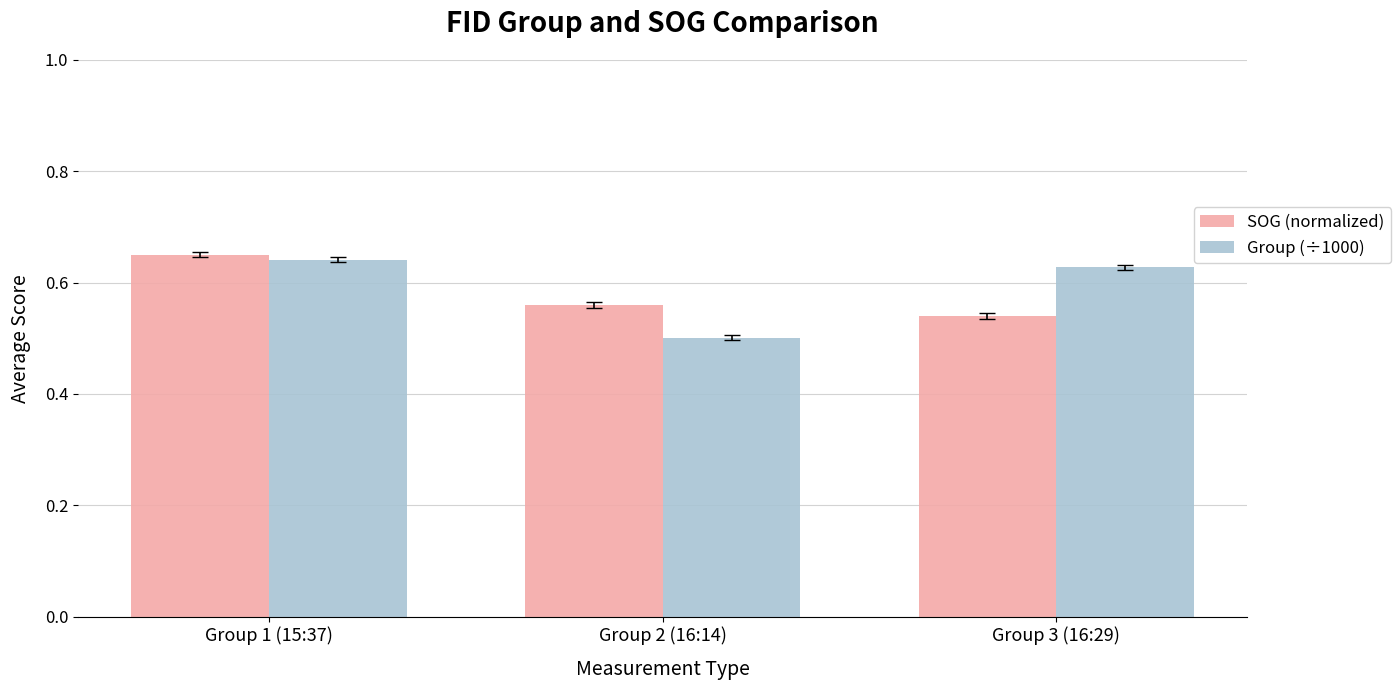

Between Group 1 (15:37) and Group 2 (16:14), which series saw the biggest shift?

Group (÷1000)